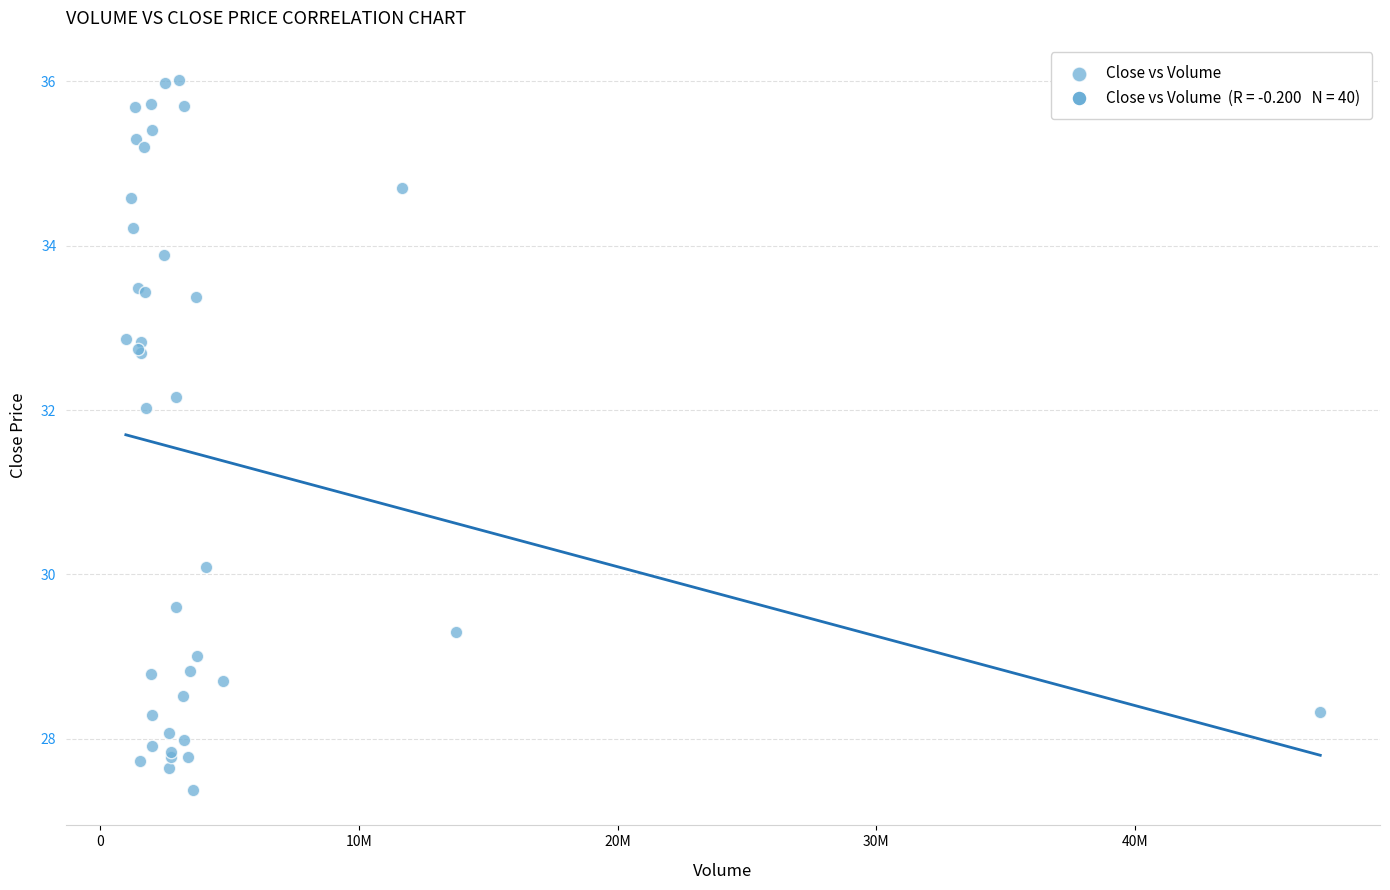

What Y value in the scatter plot is closest to 31?

30.1